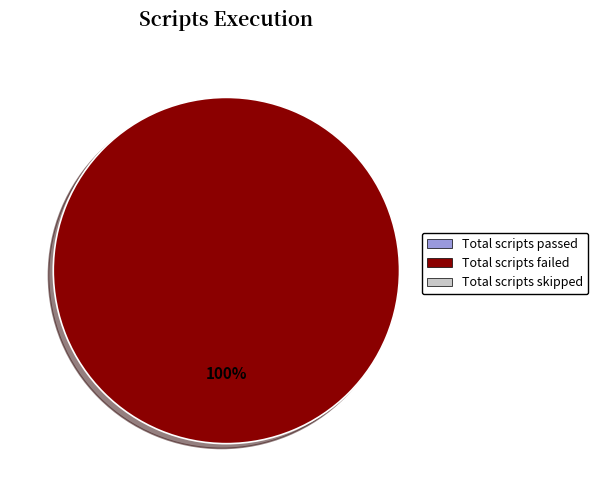

Count the number of slices in the pie.

1